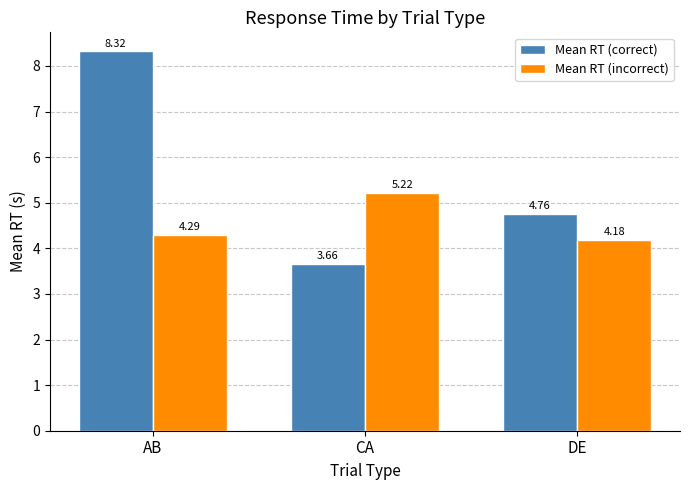

Where does the Mean RT (correct) series first go above 4?

AB